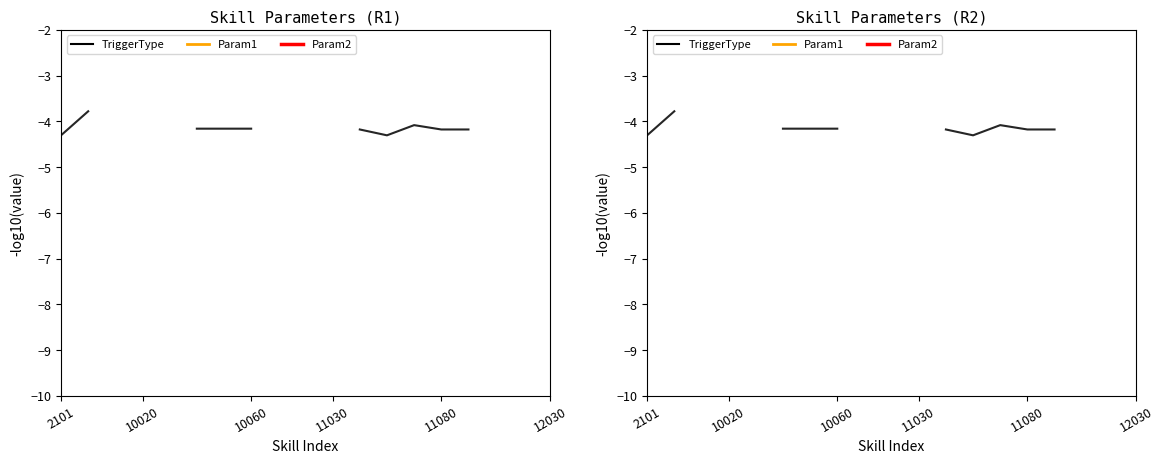

What is the lowest value of the TriggerType series?

-4.3